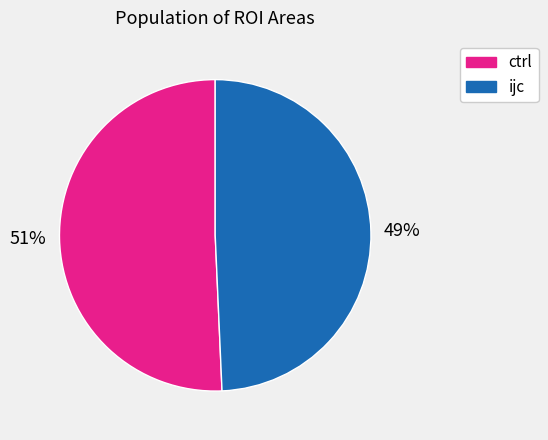

True or false: ctrl accounts for 46% of the total.

False